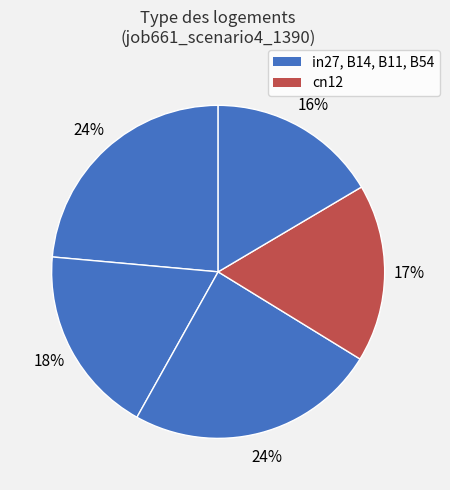

How many segments does this pie chart have?

5